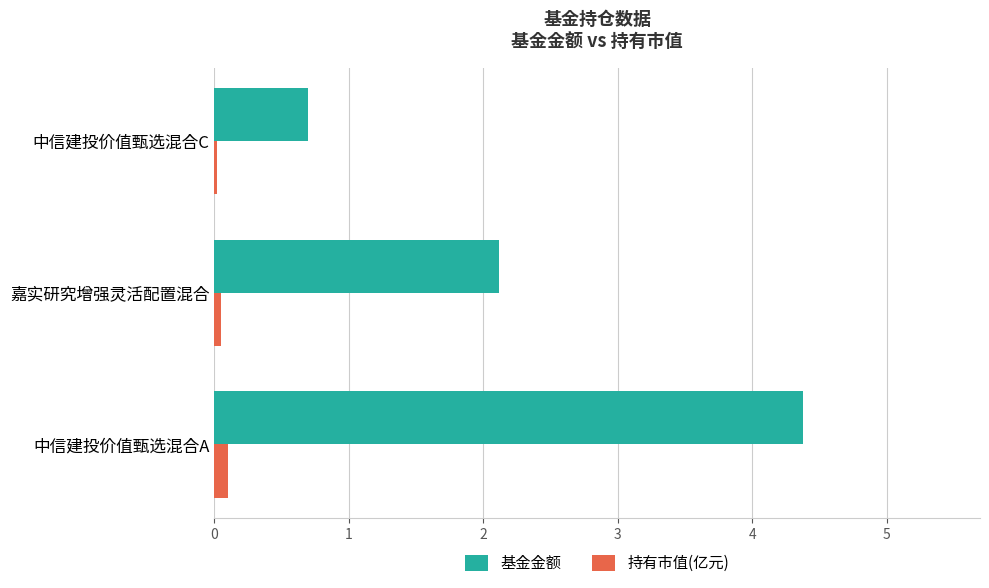

Which series changed the most between 嘉实研究增强灵活配置混合 and 中信建投价值甄选混合C?

基金金额